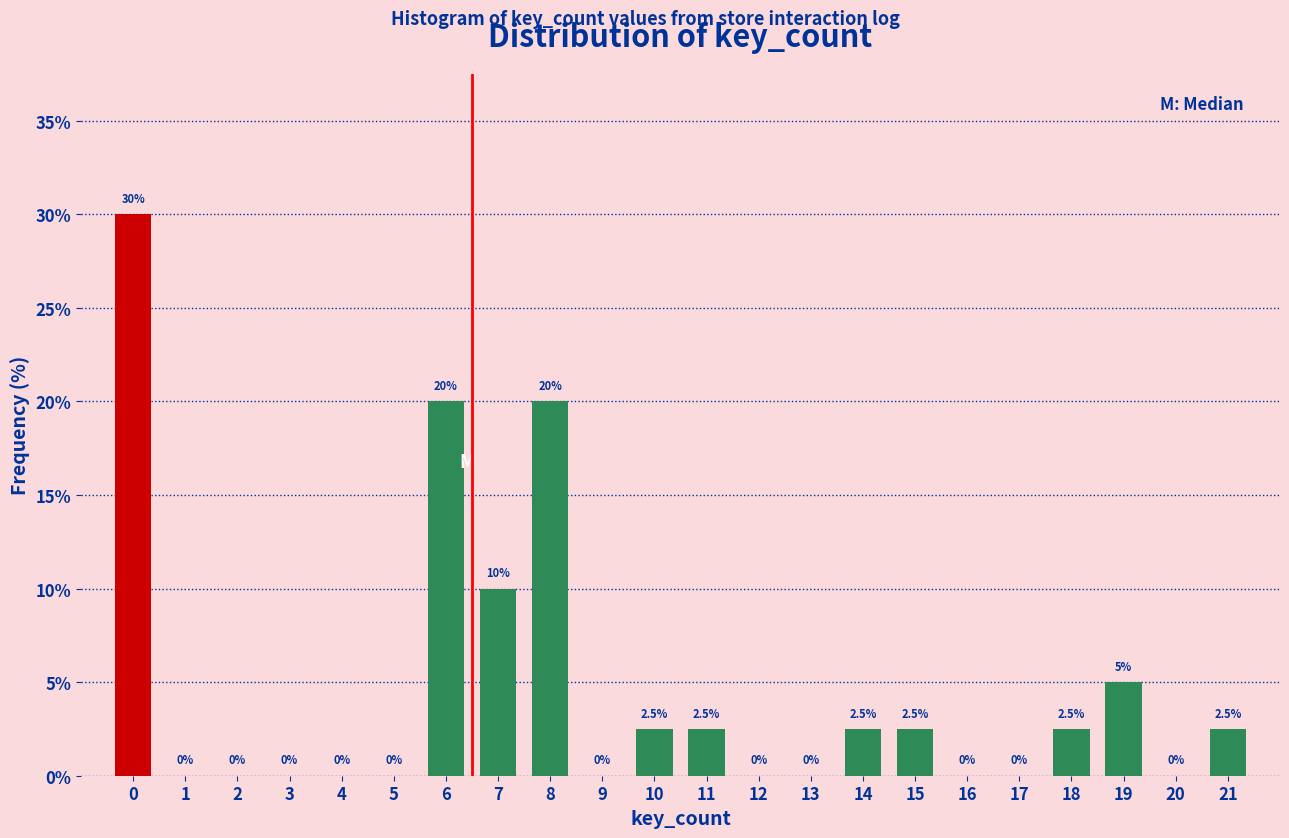

Reading left to right, extract all data points from this chart.

0=30.0	1=0.0	2=0.0	3=0.0	4=0.0	5=0.0	6=20.0	7=10.0	8=20.0	9=0.0	10=2.5	11=2.5	12=0.0	13=0.0	14=2.5	15=2.5	16=0.0	17=0.0	18=2.5	19=5.0	20=0.0	21=2.5